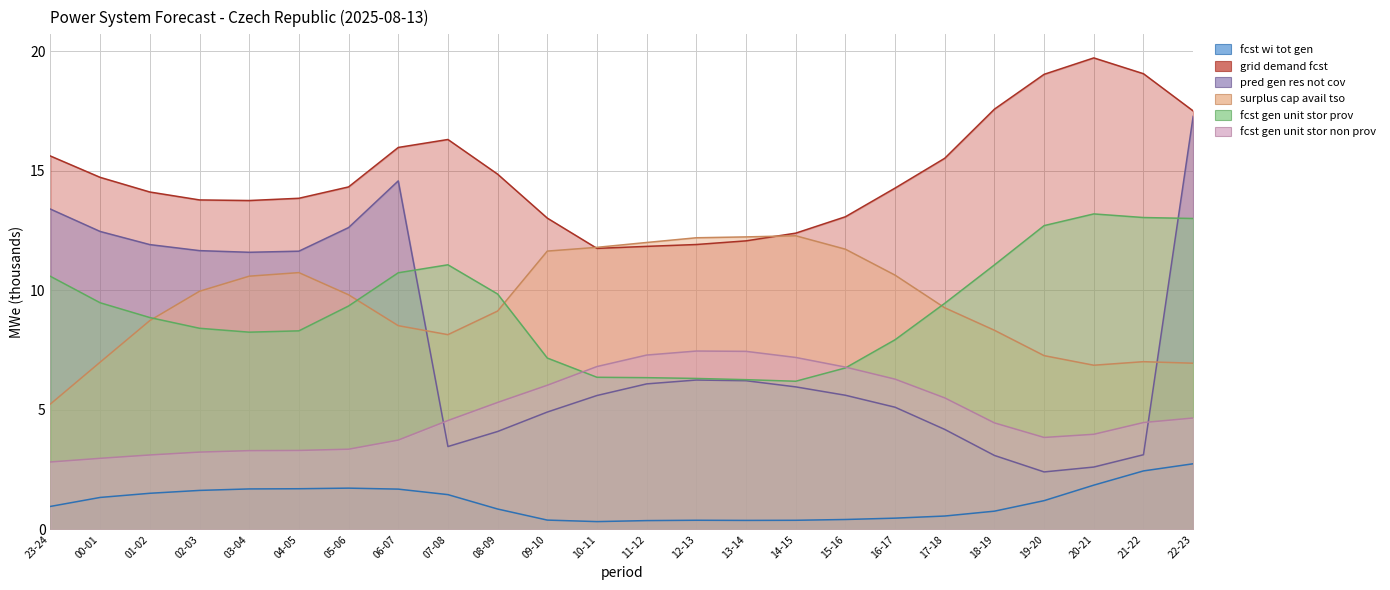

True or false: fcst_gen_unit_stor_prov has more than 0 interior local peaks.

True